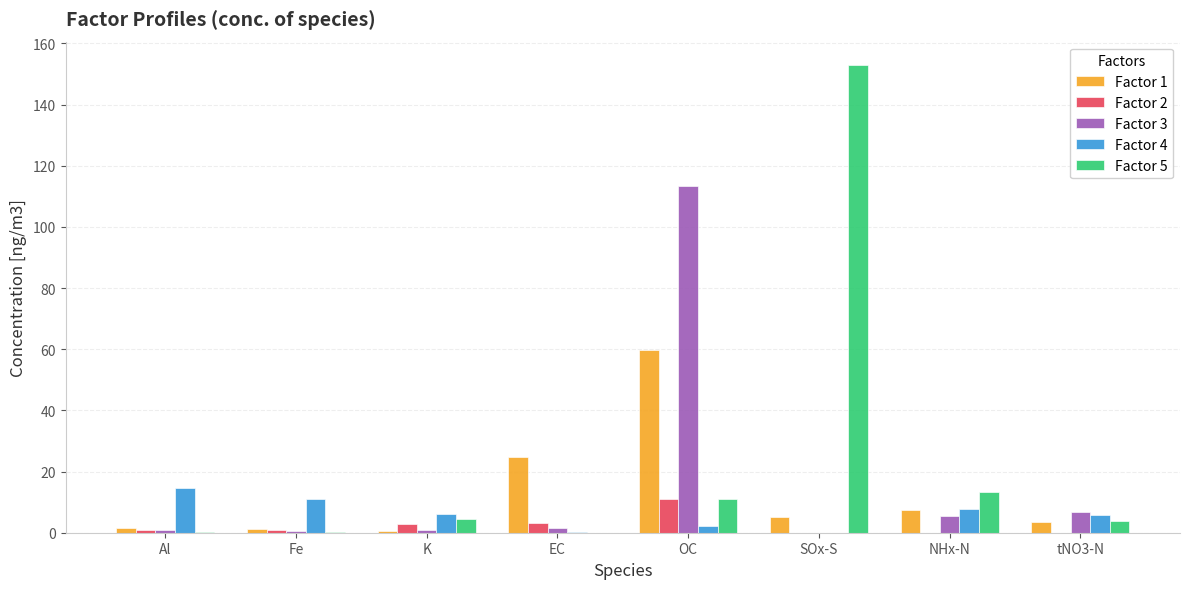

Which series changed the most between EC and OC?

Factor 3